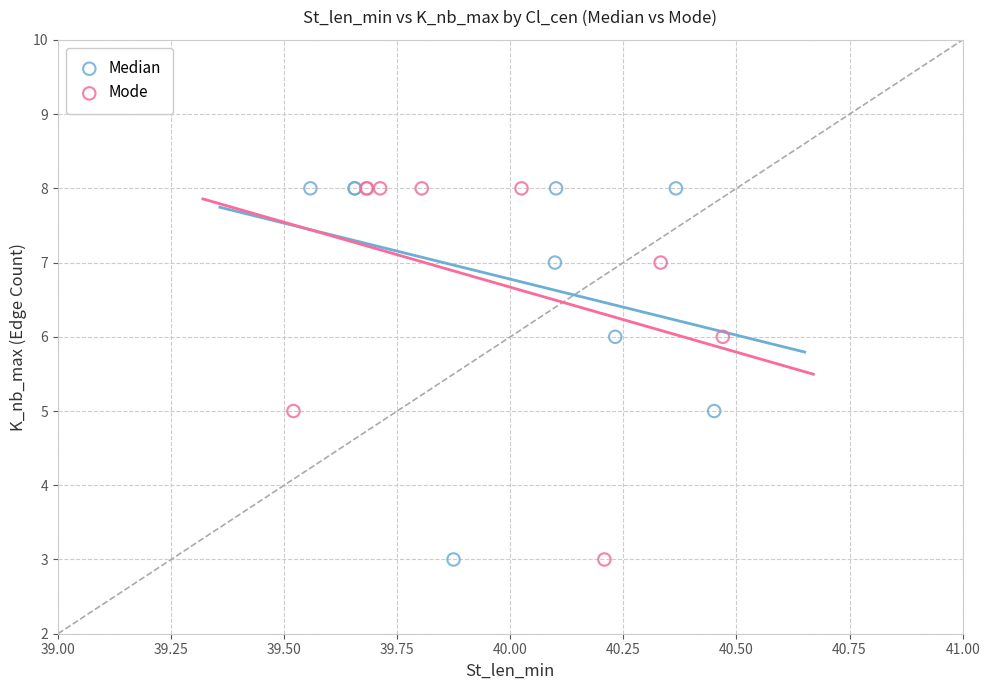

What are all the series names shown in the legend?

Median, Mode